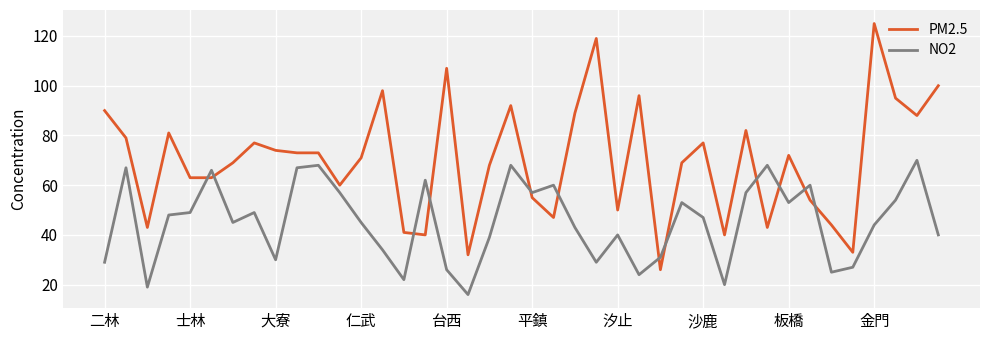

What is the difference between the maximum and minimum values in the PM2.5 series?

99